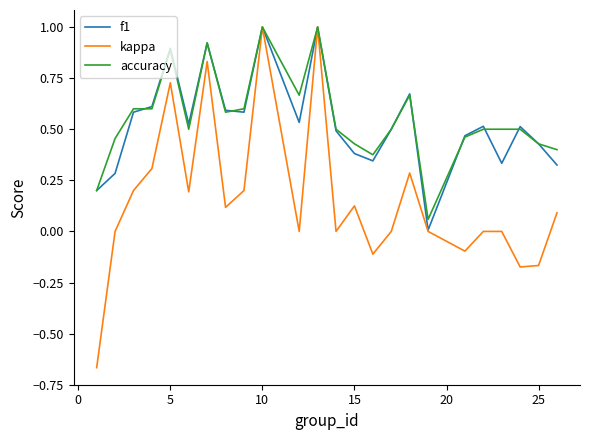

At how many categories does at least one series exceed 0?

24